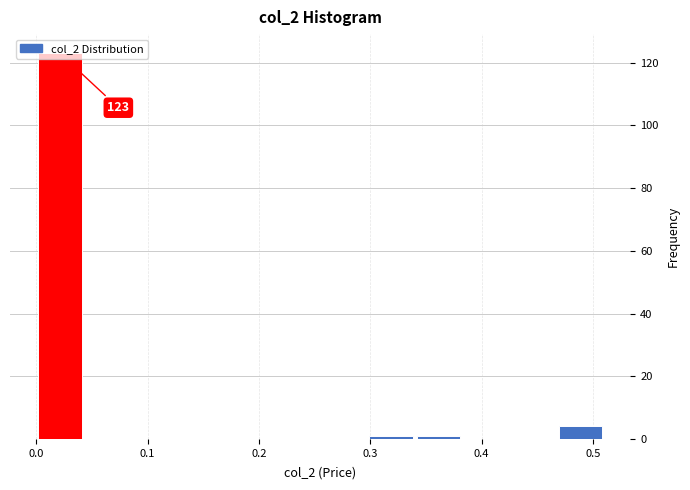

Over which range of the x-axis is the bar tallest?

0.00 to 0.04